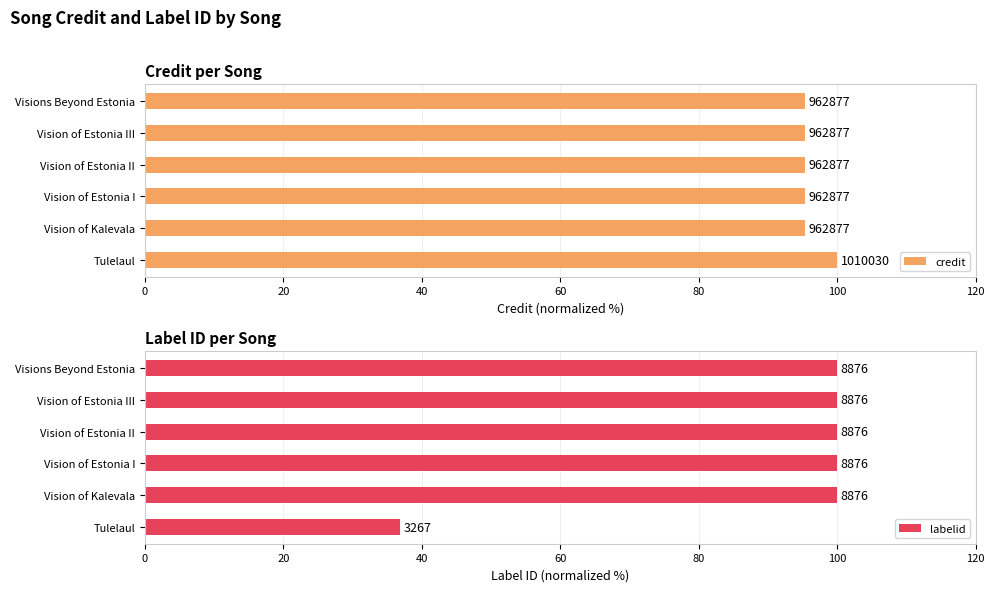

What is the sum of the labelid values at Vision of Kalevala and Vision of Estonia II?

200.0